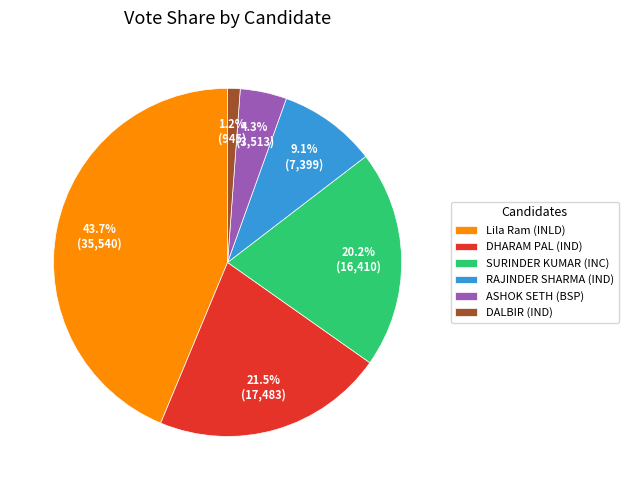

What percentage is NOT represented by DALBIR (IND)?

98.8%